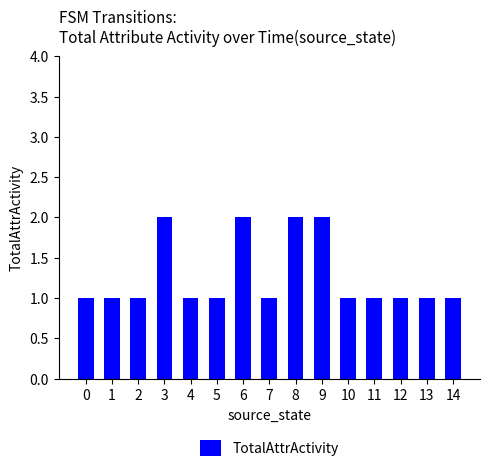

Reading right to left, list all the values displayed in this chart.

1	1	1	1	1	2	2	1	2	1	1	2	1	1	1